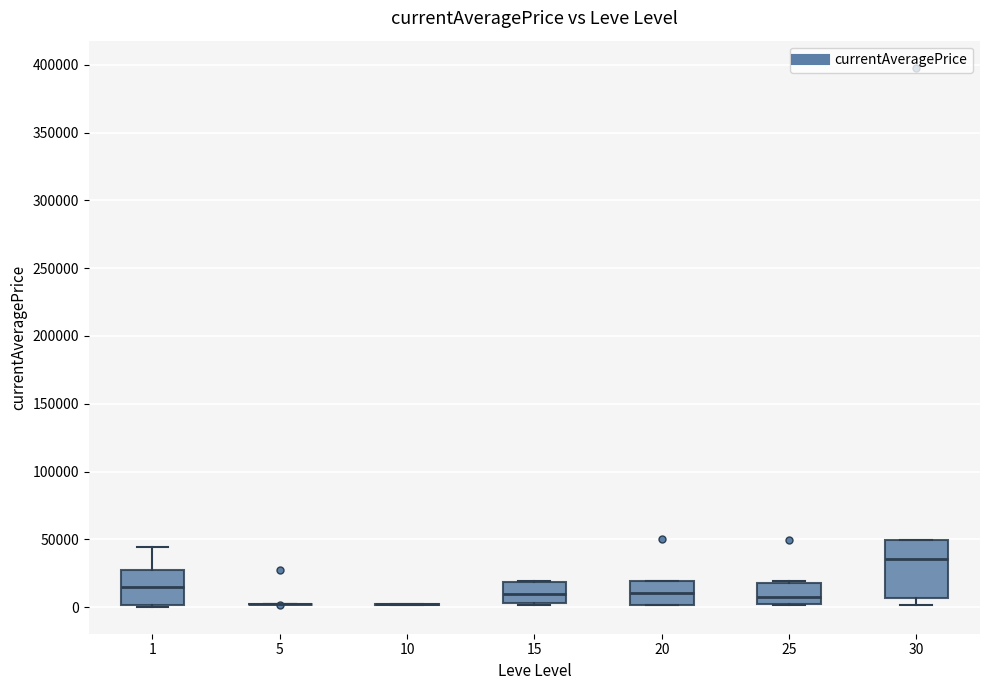

Reading left to right, transcribe this box plot: for each box, give where its median line is, the range the box spans, and where its two whiskers end, as read against the y-axis. The values are not printed on the chart, so give them approximately, as read against the axis.

1: median 15000, box 0 to 25000, whiskers 0 to 45000
5: box collapsed to a line at 0, whiskers 0 to 5000
10: box collapsed to a line at 0, whiskers 0 to 0
15: median 10000, box 5000 to 20000, whiskers 0 to 20000
20: median 10000, box 0 to 20000, whiskers 0 to 20000
25: median 5000, box 0 to 20000, whiskers 0 to 20000 (just above the box's upper edge)
30: median 35000, box 5000 to 50000, whiskers 0 to 50000